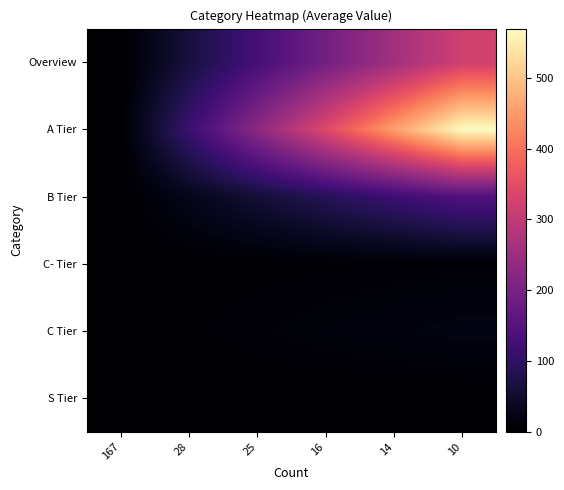

At 25, list the series in order from largest to smallest.

A Tier, Overview, B Tier, C Tier, C- Tier, S Tier